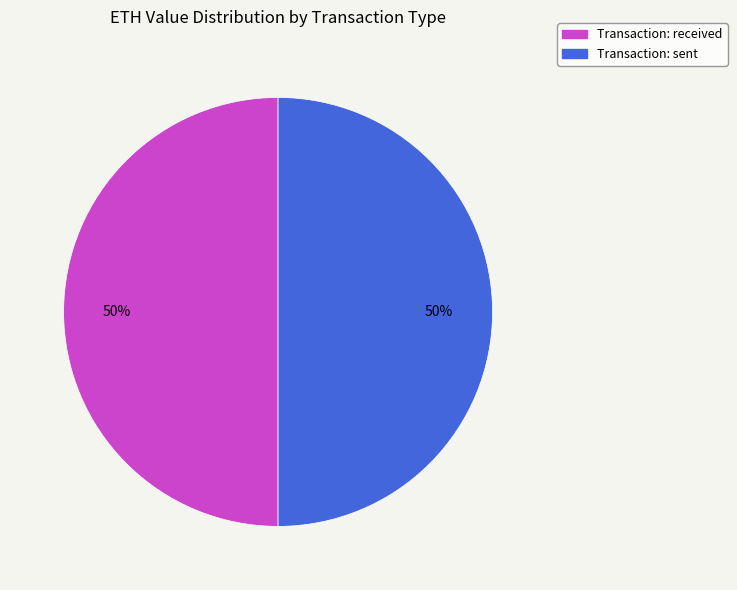

To the nearest percent, what portion does Transaction: sent represent?

50%